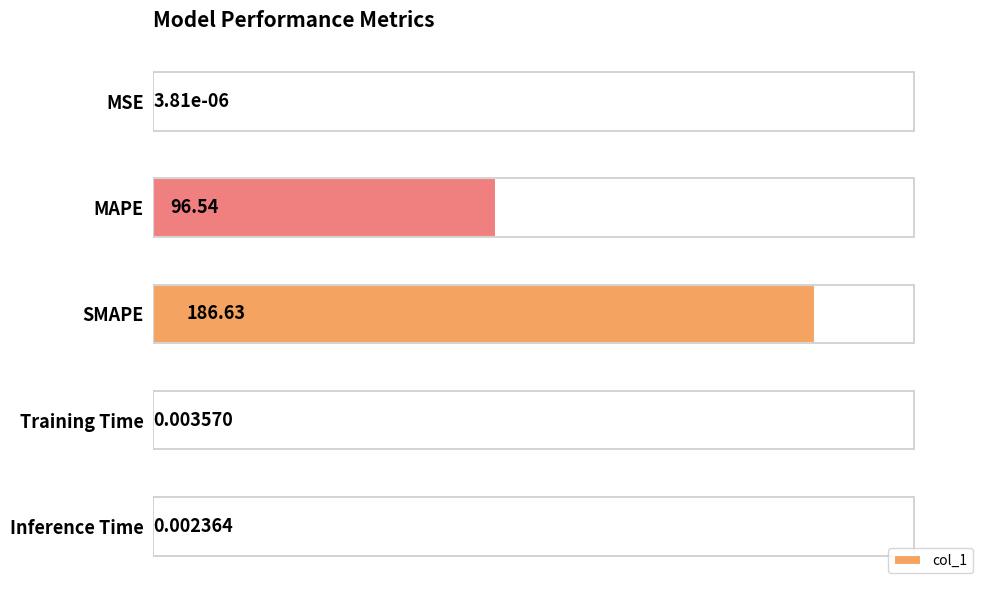

At which category does the chart reach its peak across all series?

SMAPE